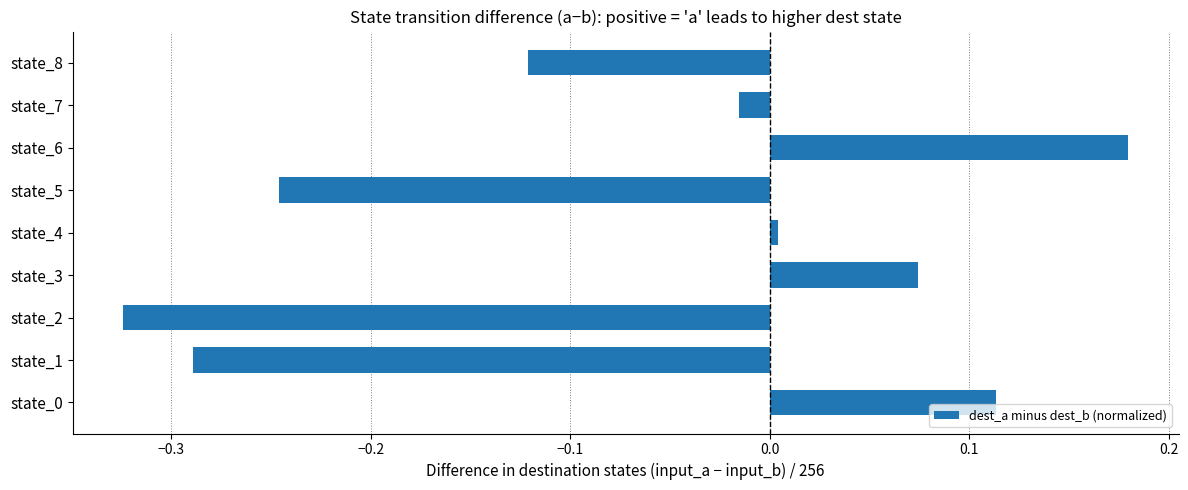

What is the difference between the maximum and minimum values?

0.5